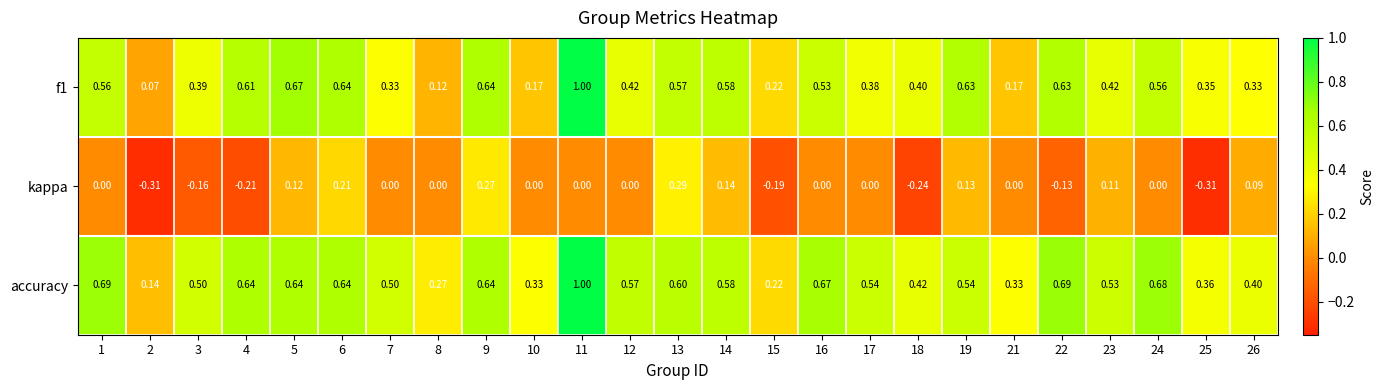

Which label corresponds to the largest value in the chart?

11